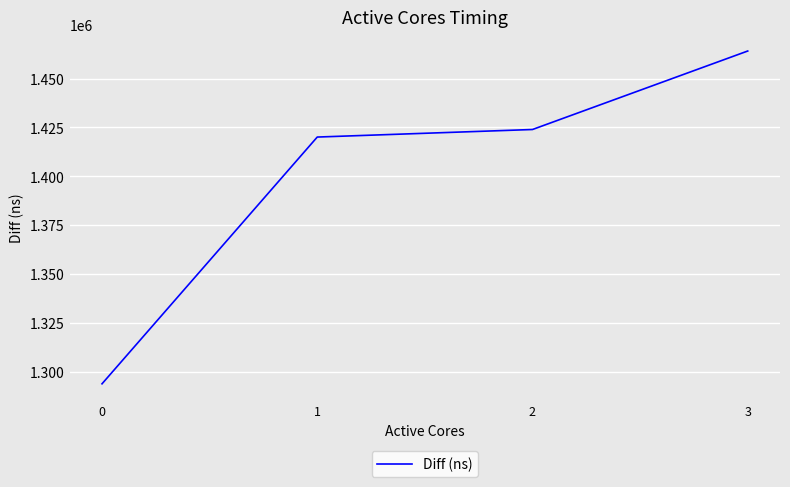

Reading right to left, transcribe all the data shown in this chart.

1464046	1423932	1420072	1293949